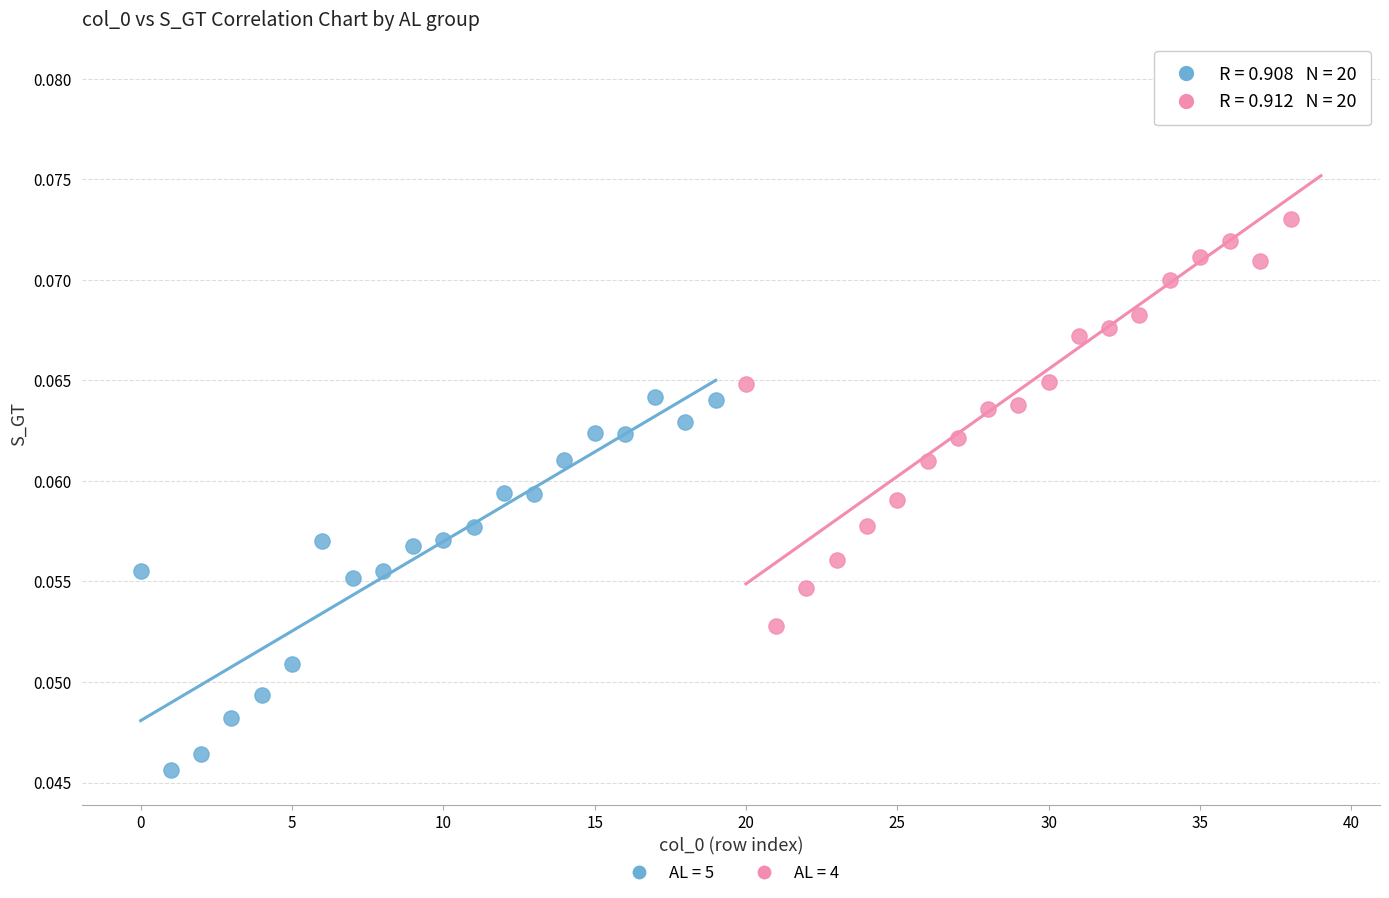

What are all the series names shown in the legend?

AL = 5, AL = 4